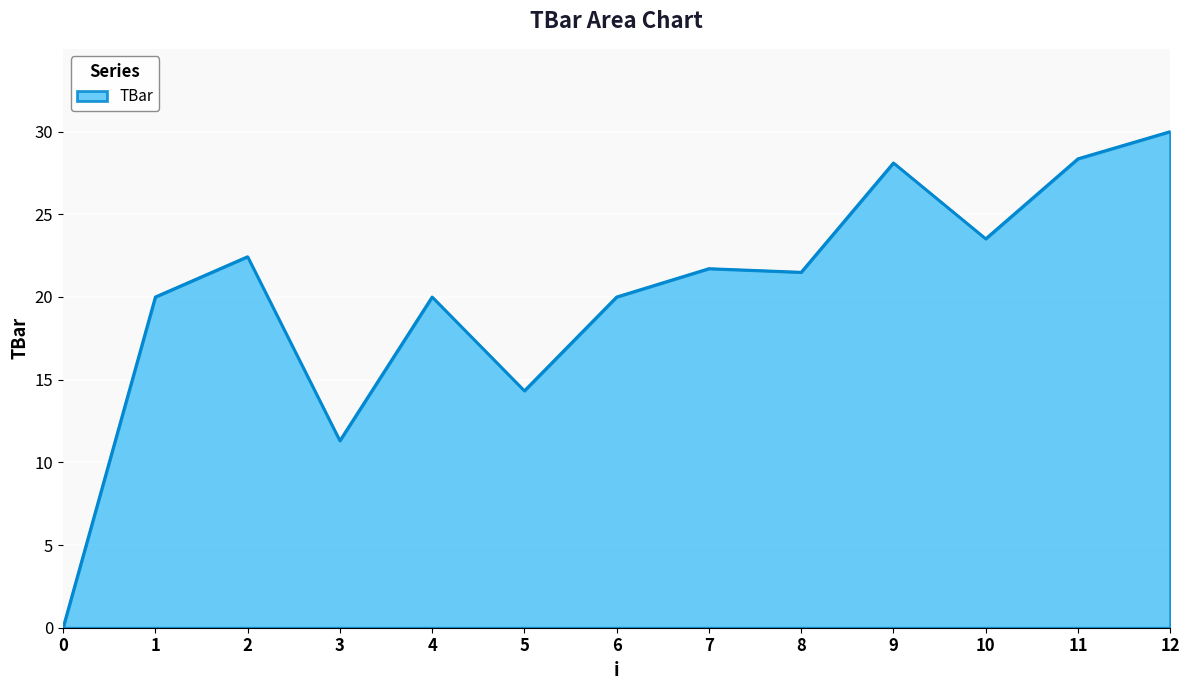

The chart shows a value of 23.5 at 10. True or false?

True